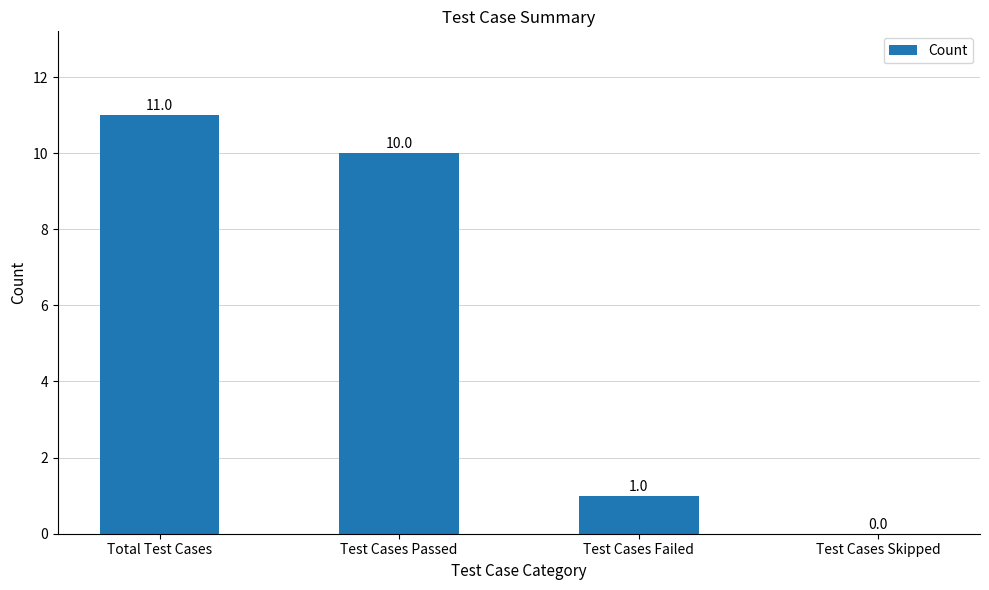

Are the bars grouped side by side (vs. stacked)?

No